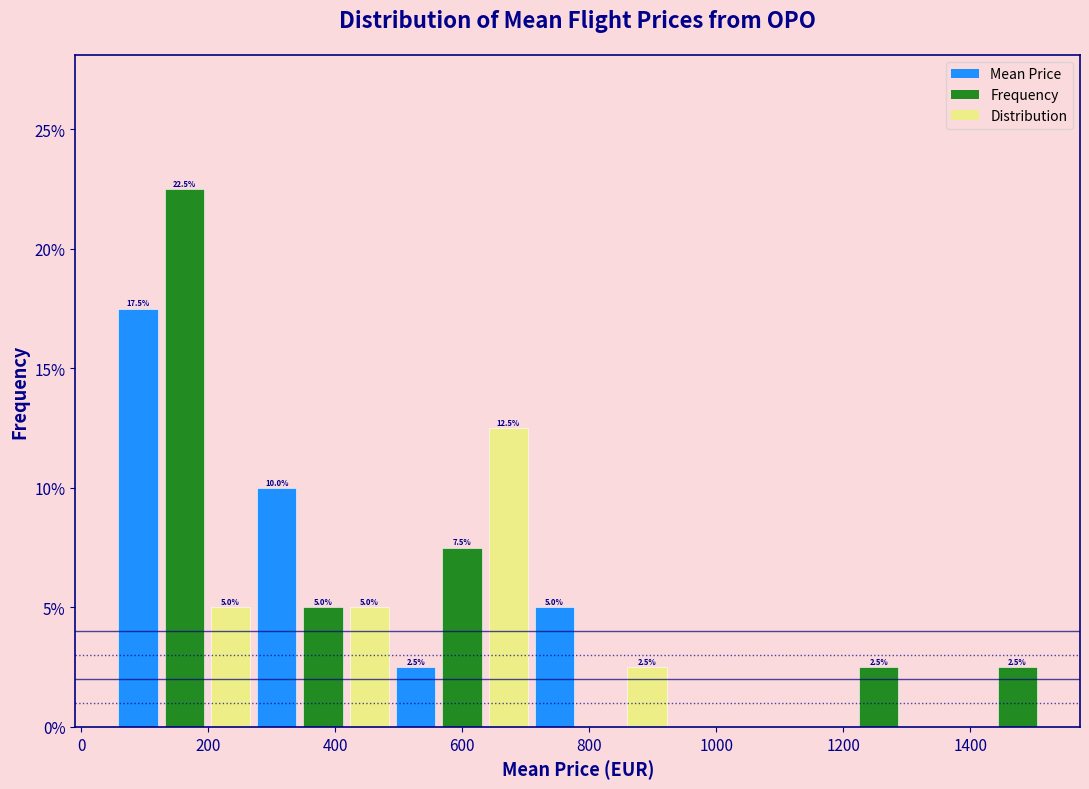

Read against the x-axis, roughly where is the centre of the tallest bar?

160